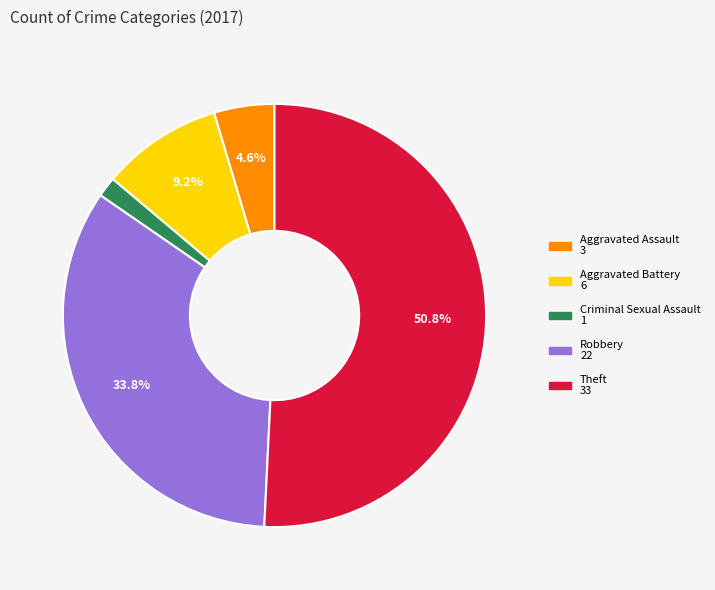

Rank the categories by value from lowest to highest.

Criminal Sexual Assault, Aggravated Assault, Aggravated Battery, Robbery, Theft